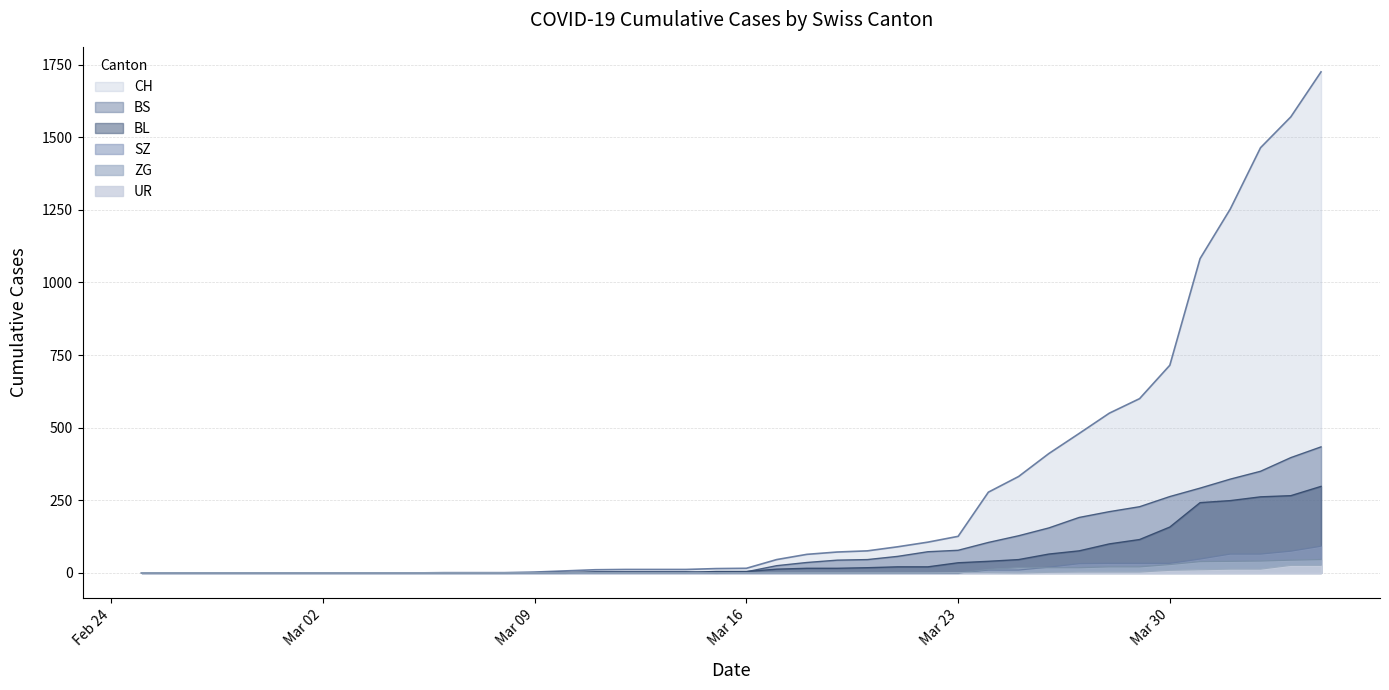

What is the value of the ZG point at the 30th from the left?

18